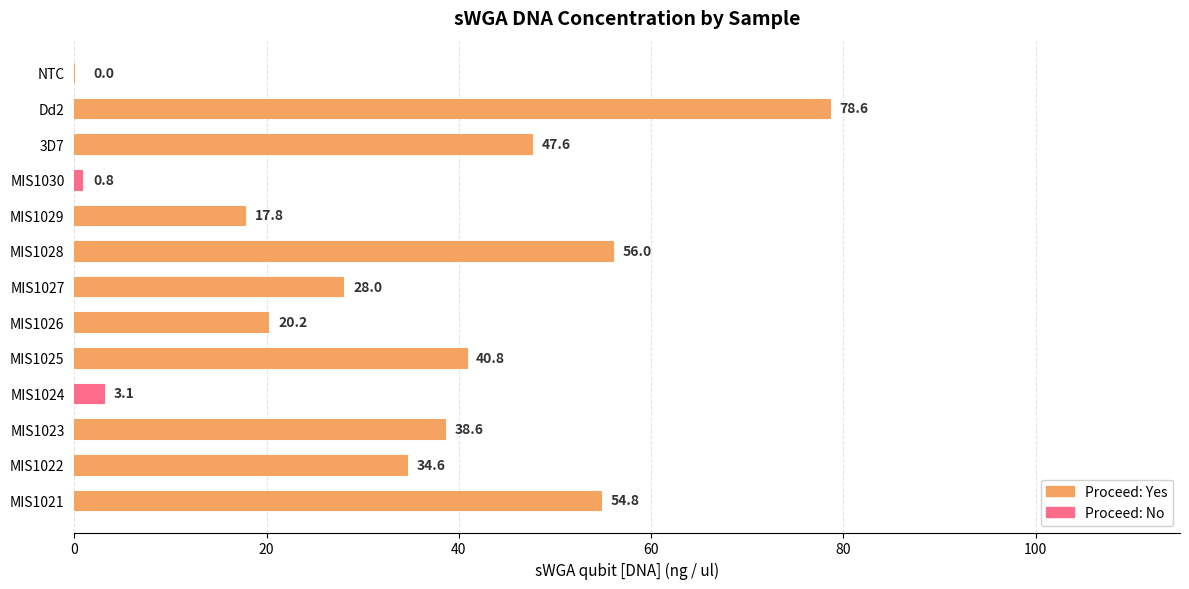

Approximately how many times larger is the value at MIS1027 compared to MIS1029?

1.6